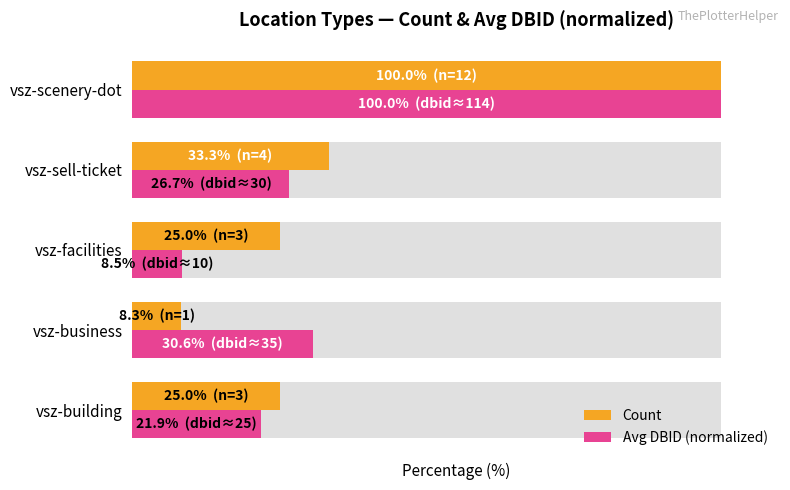

Reading left to right, what are all the values shown in this chart?

Count: 25.0	8.3	25.0	33.3	100.0
Avg DBID (normalized): 21.9	30.6	8.5	26.7	100.0